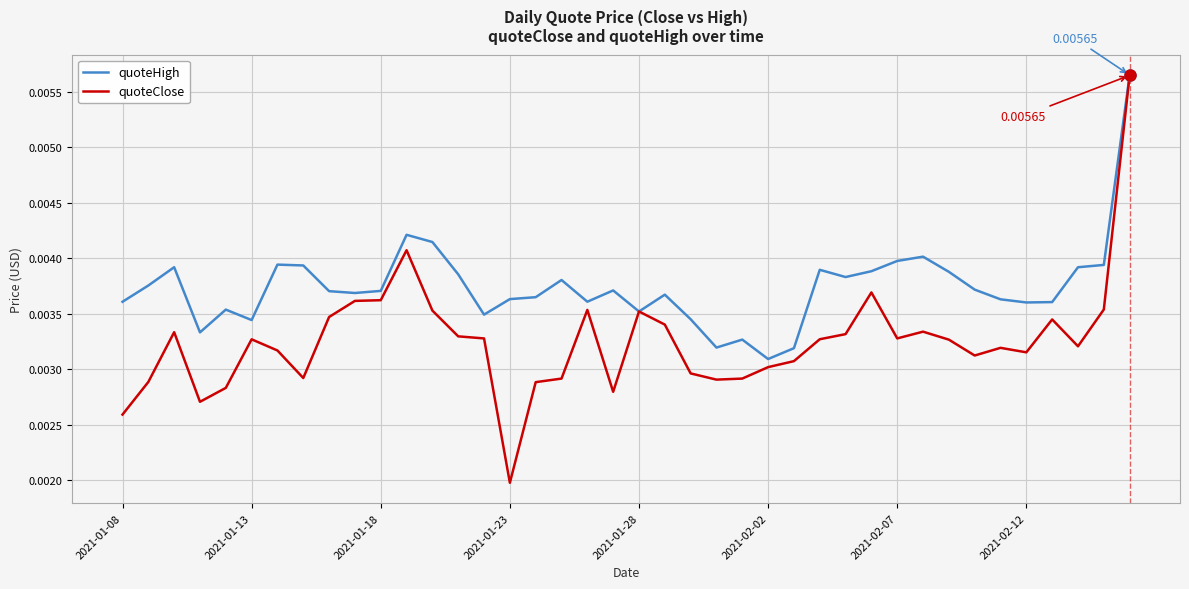

In quoteClose, how many points are higher than both neighbors (excluding endpoints)?

9